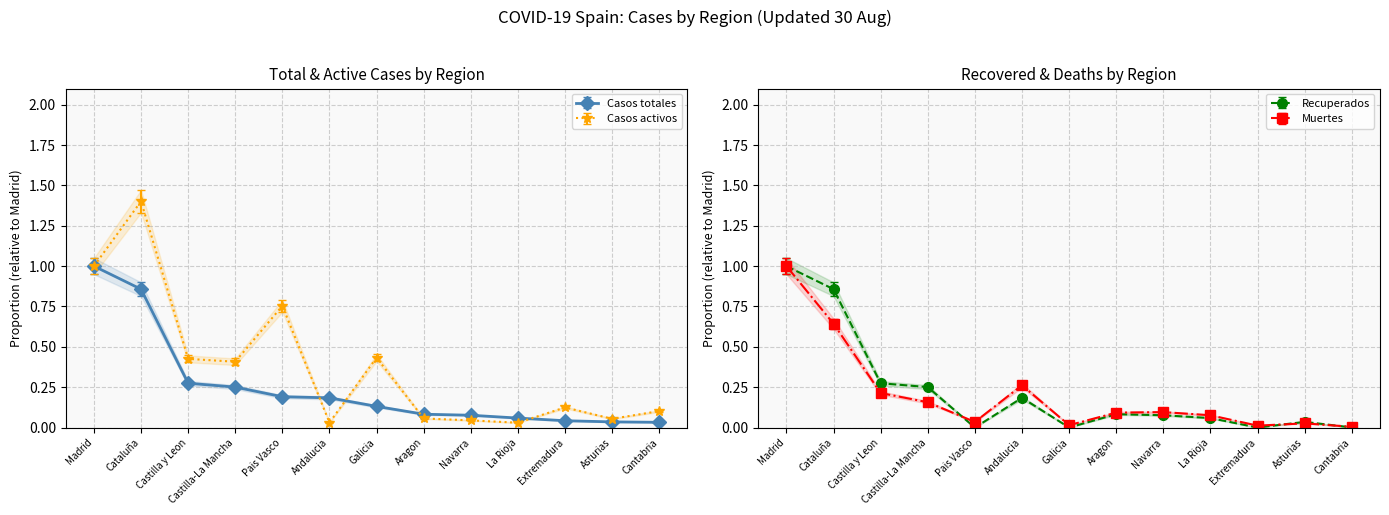

What is the sum of all Recuperados values?

2.8